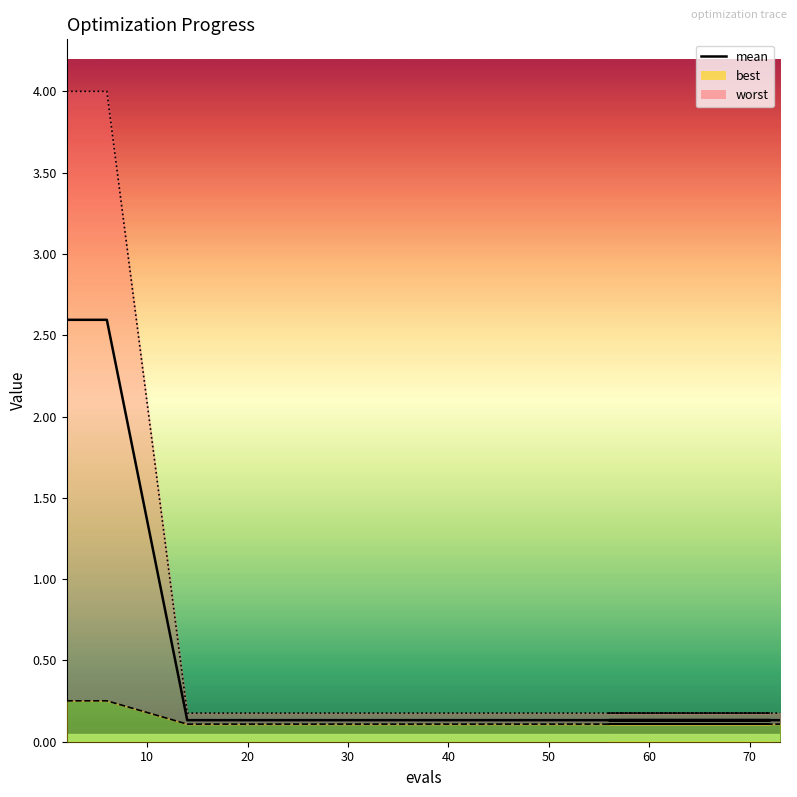

What is the label of the 2nd point from the left?

10